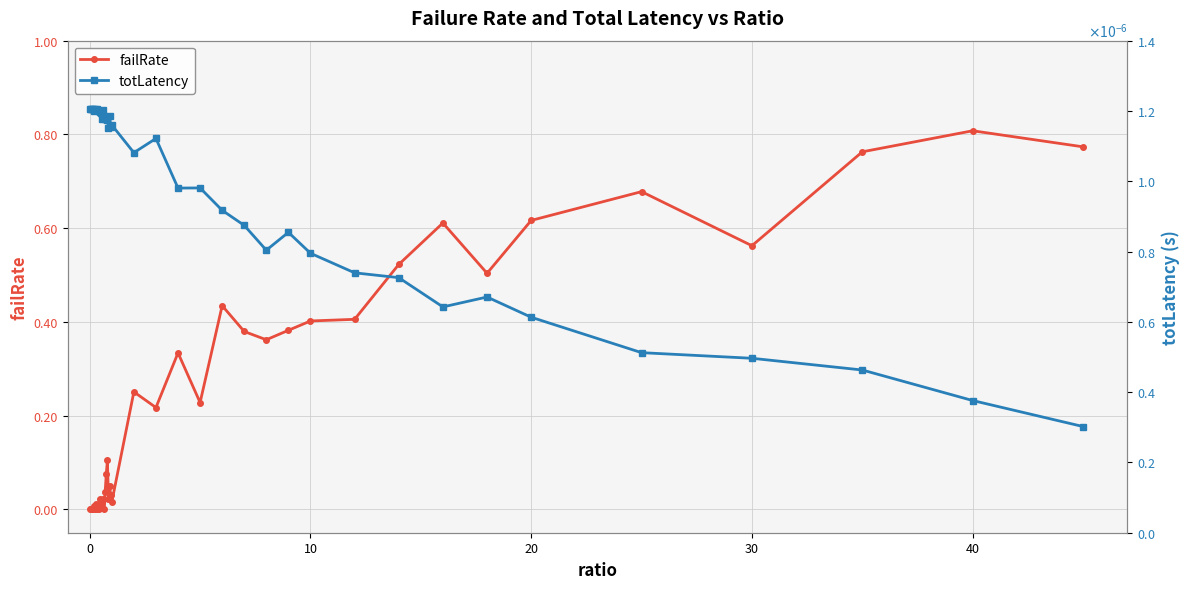

How many times do failRate and totLatency cross each other?

1